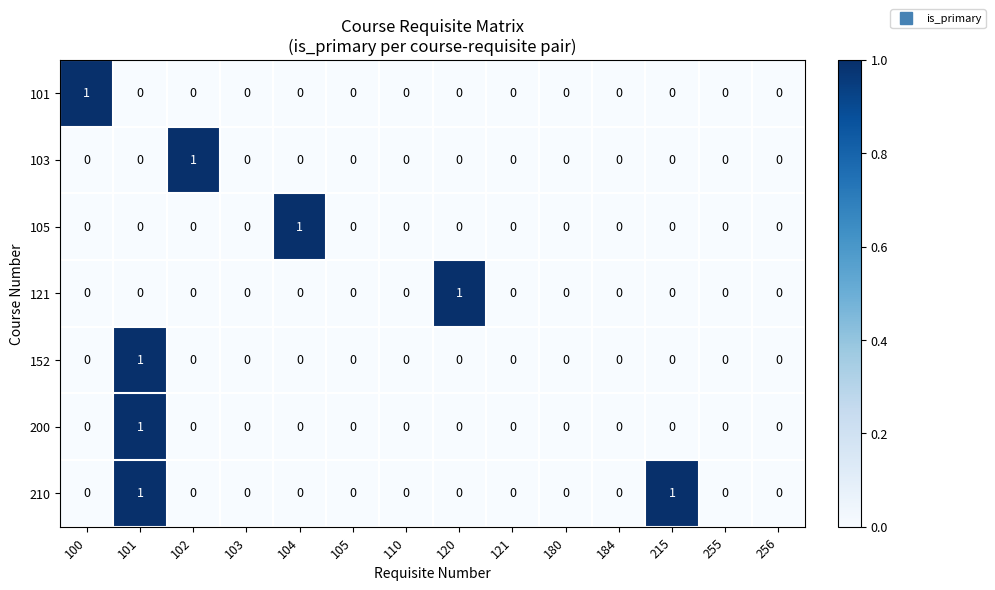

At which category is the sum across all series the highest?

101